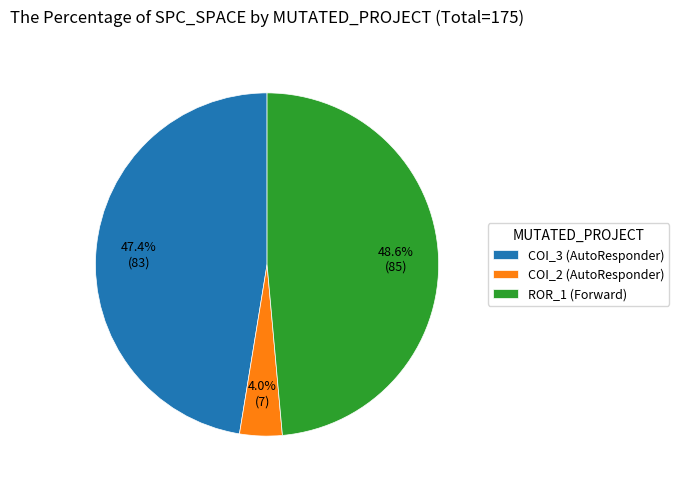

What is the smallest slice in the pie chart?

COI_2 (AutoResponder)